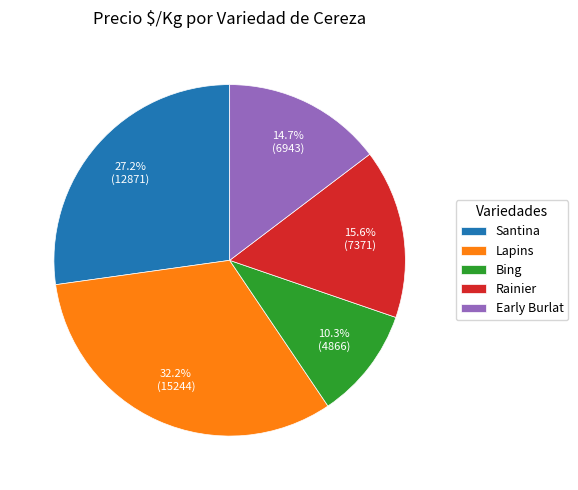

What percentage do Rainier and Bing together represent?

25.9%